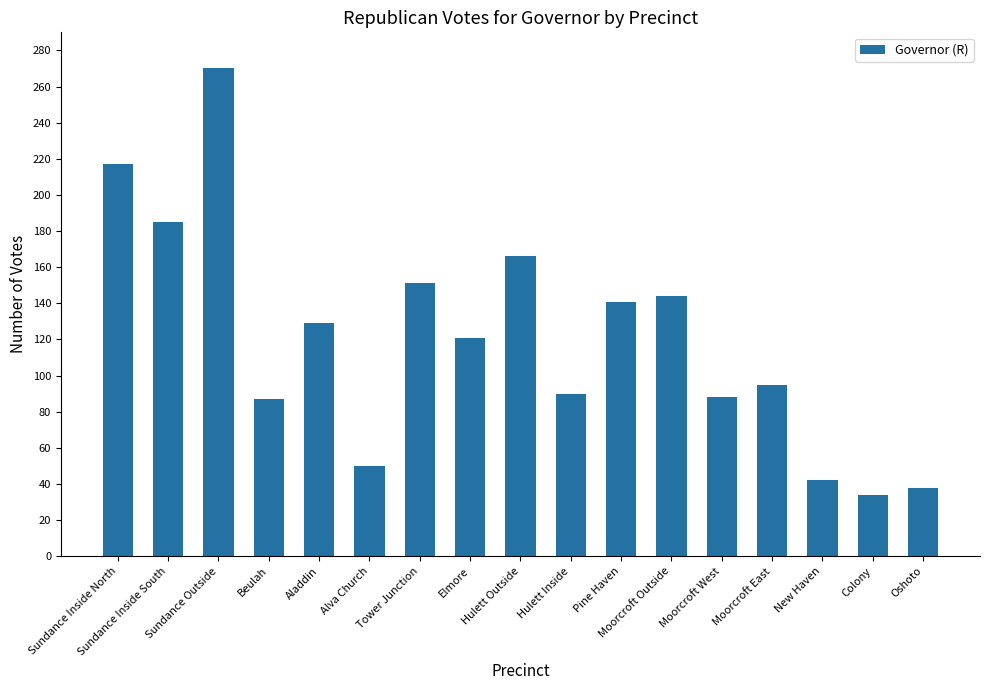

Which has a higher value, Hulett Outside or Sundance Inside South?

Sundance Inside South